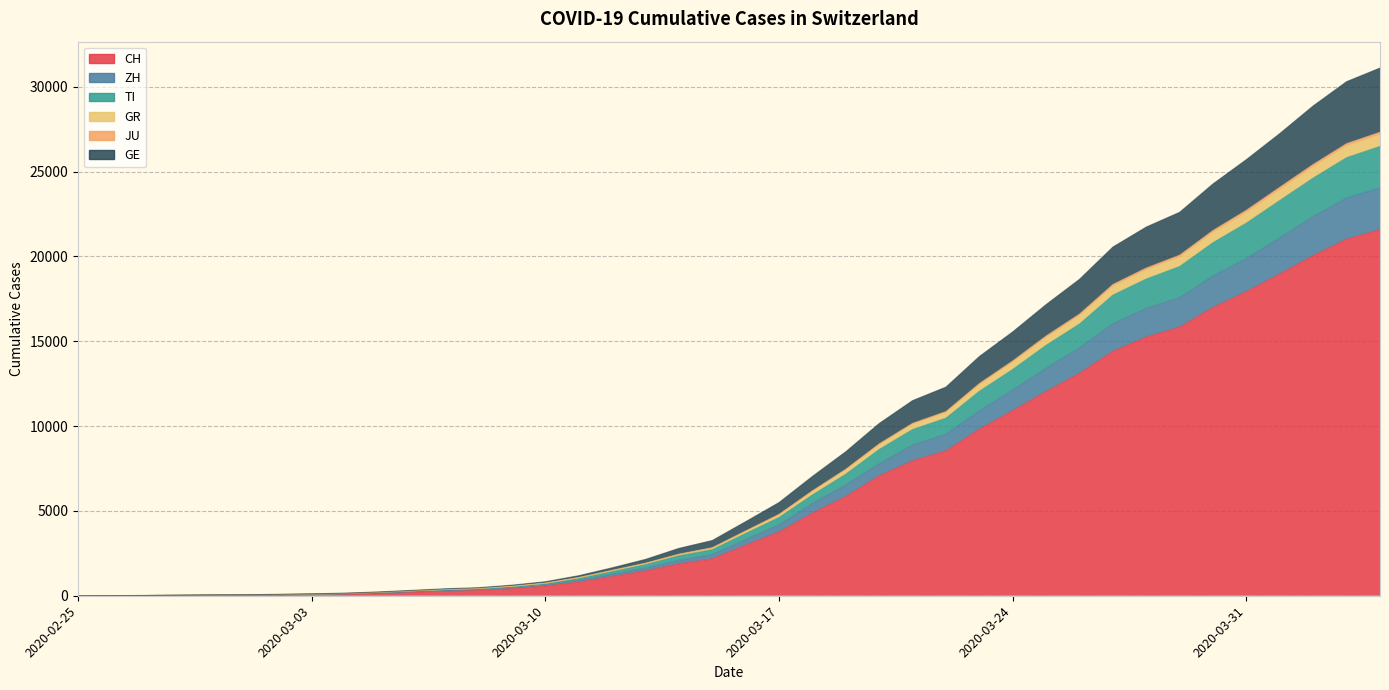

Is it true that JU equals 26650 at 2020-04-03?

True